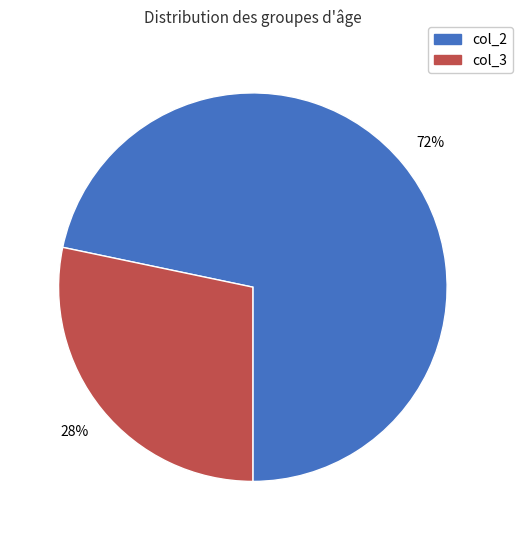

Is there a majority slice in this chart?

Yes